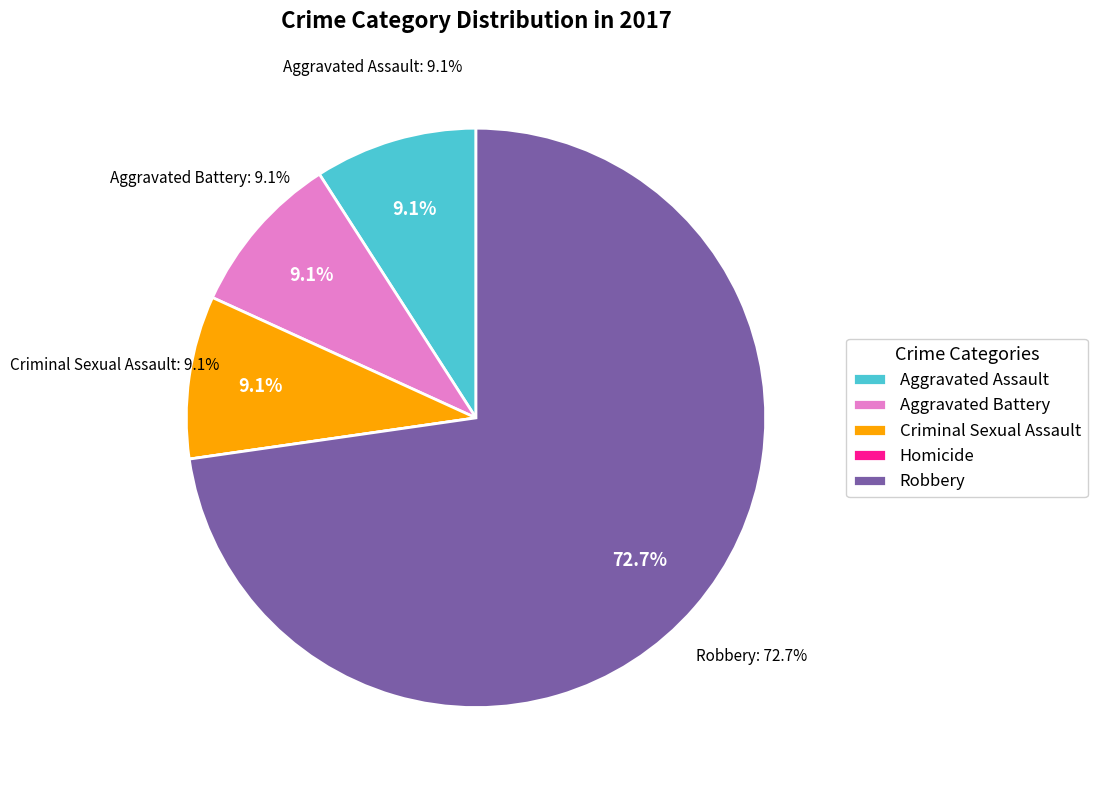

Which has a higher value, Robbery or Aggravated Assault?

Robbery